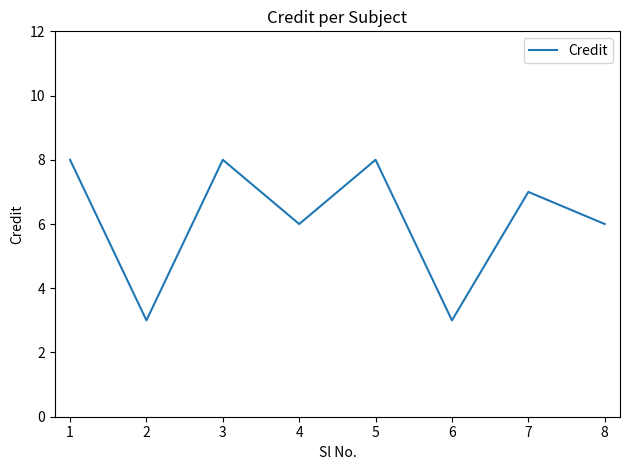

The value at 3 is 8. True or false?

True